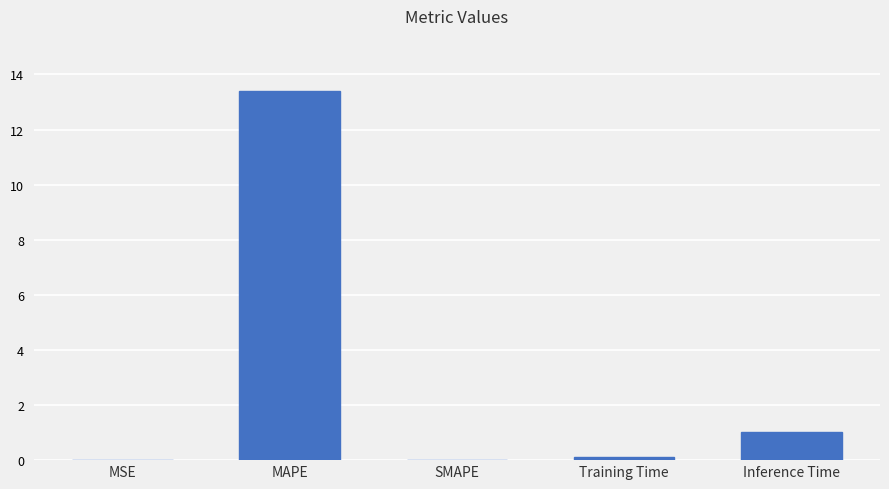

Which has a higher value, Training Time or Inference Time?

Inference Time